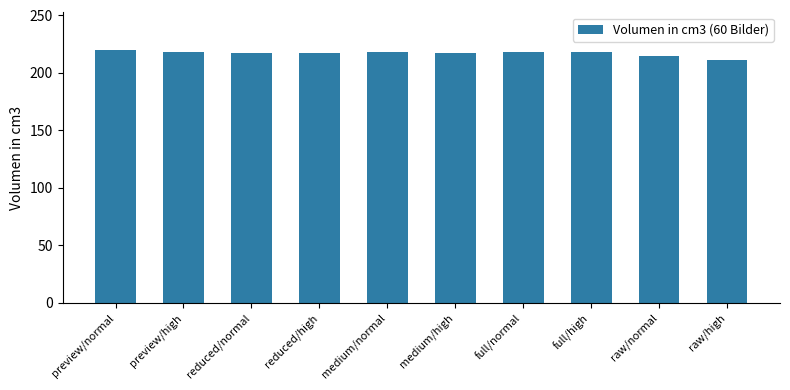

What is the average value?

216.9